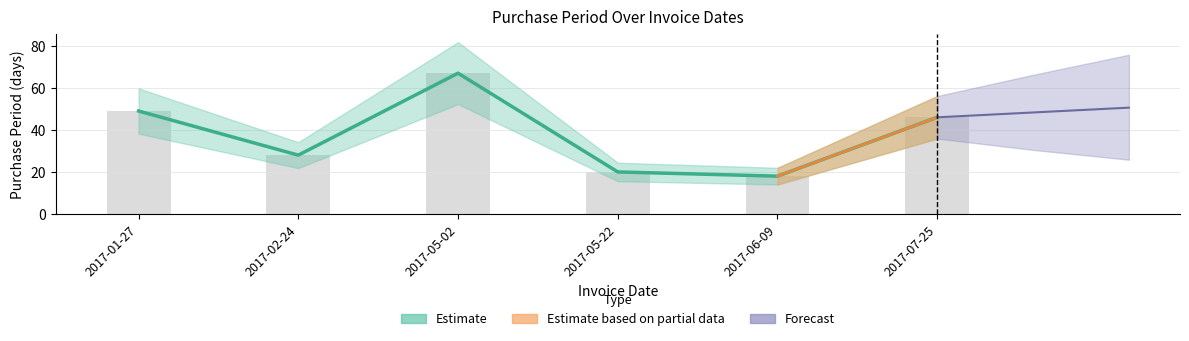

What is the maximum value shown in the chart?

67